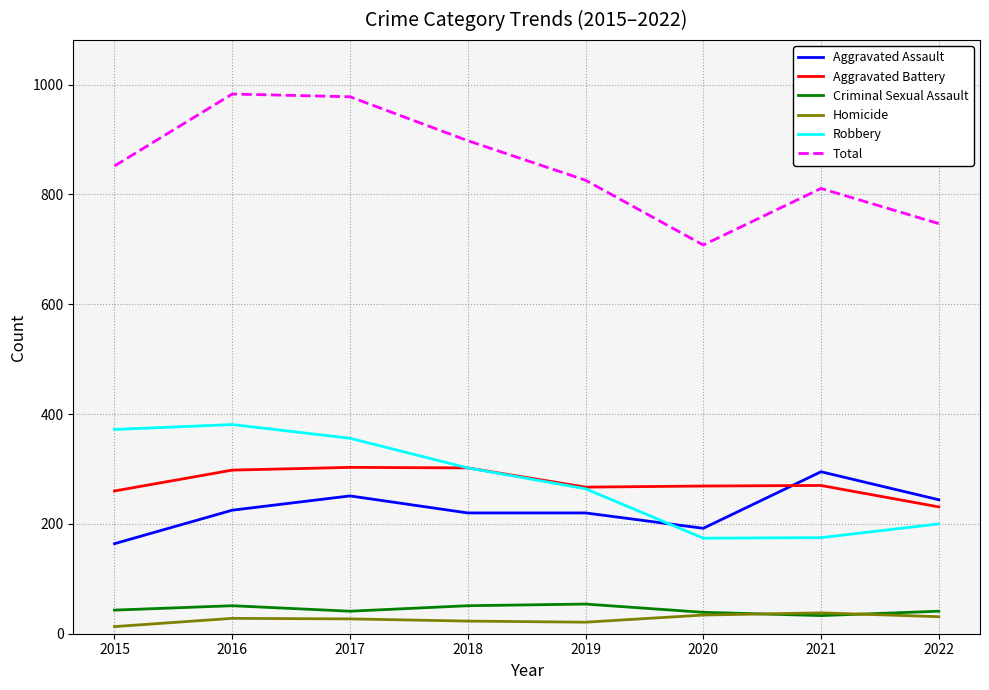

True or false: Homicide and Aggravated Battery cross at least once.

False